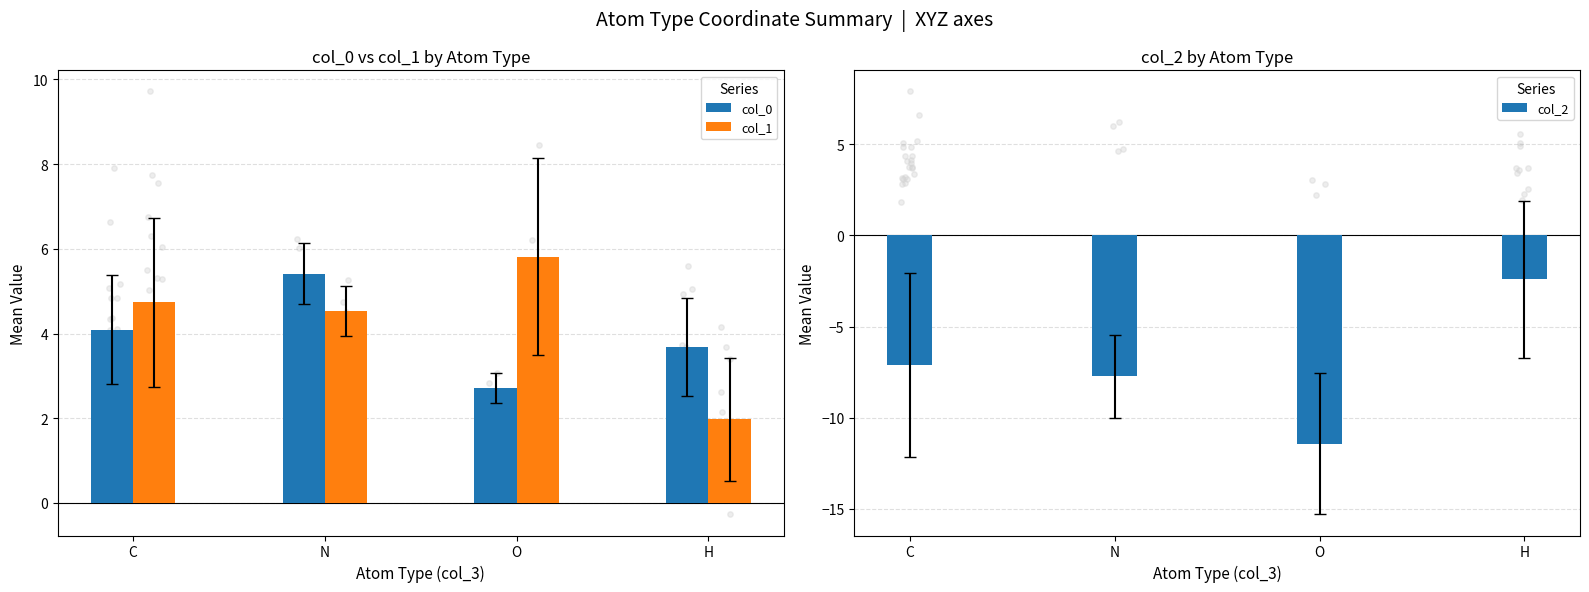

Which series contains the highest Y value?

col_1